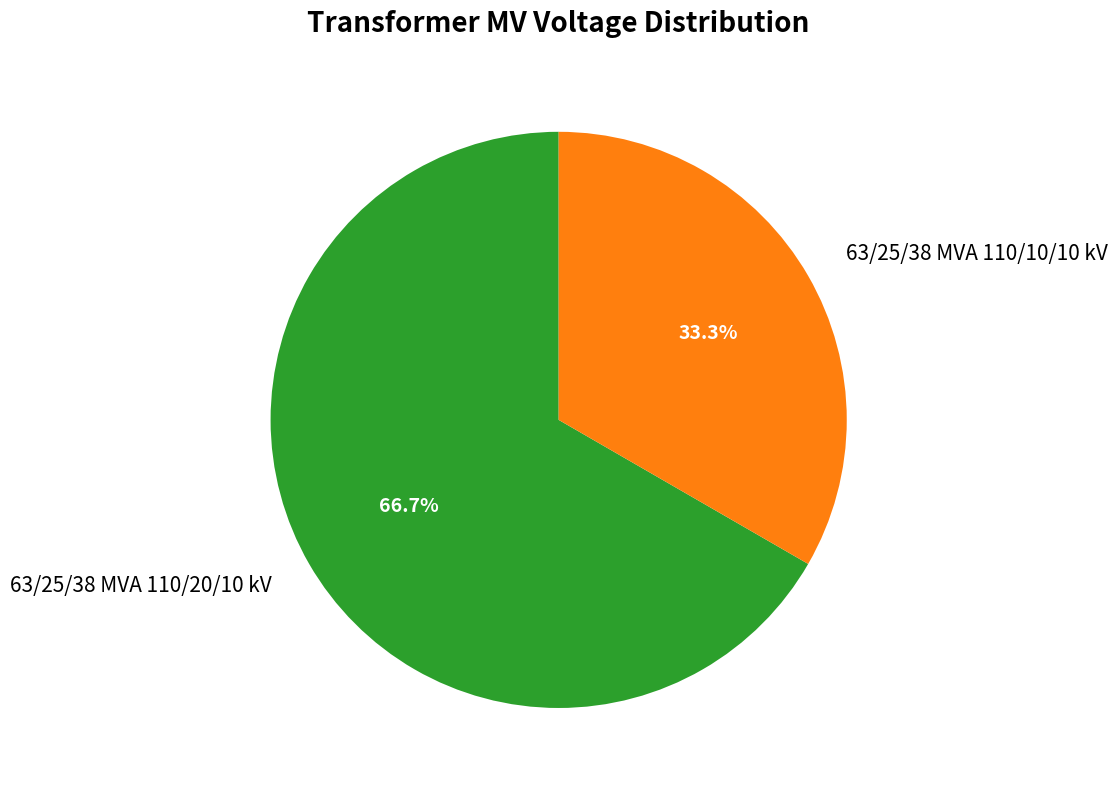

What percentage is the 63/25/38 MVA 110/10/10 kV slice, to the nearest percent?

33%